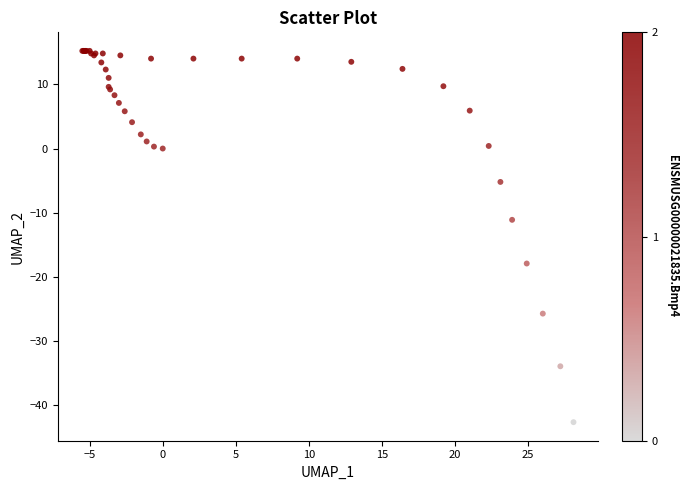

What Y value in the scatter plot is closest to -13?

-11.1